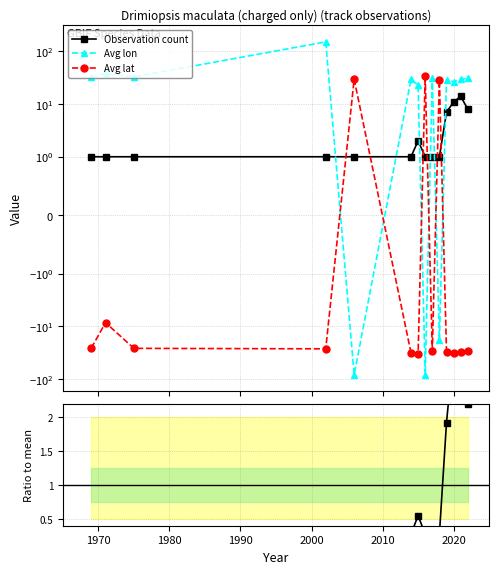

What is the spread (max minus min) of values at 2020?

56.6